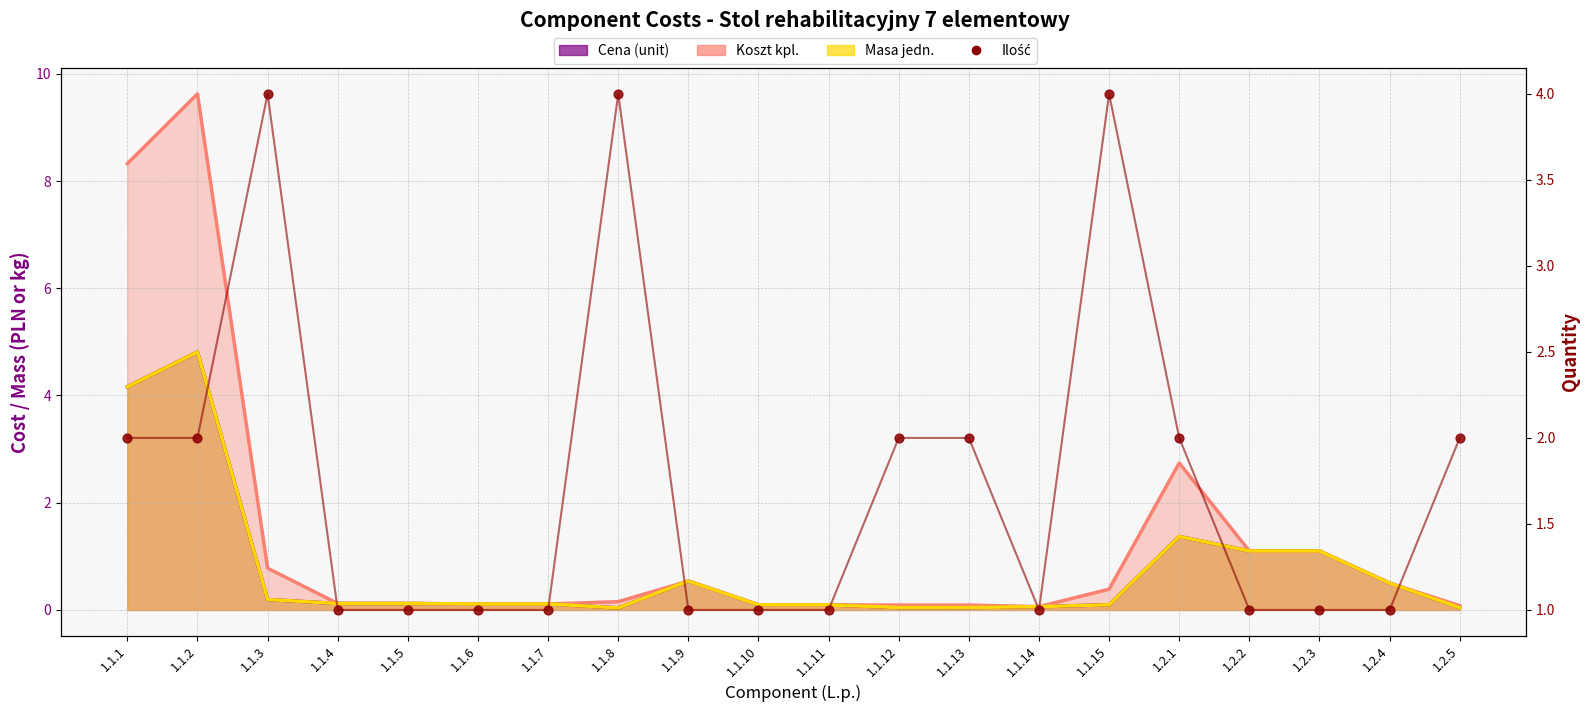

Which has a higher value, 1.1.12 or 1.1.5?

1.1.12